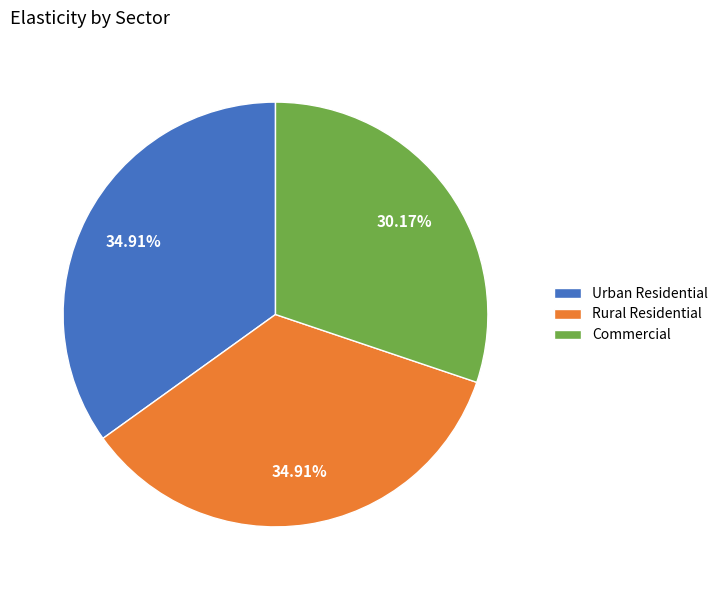

How many slices are in this pie chart?

3